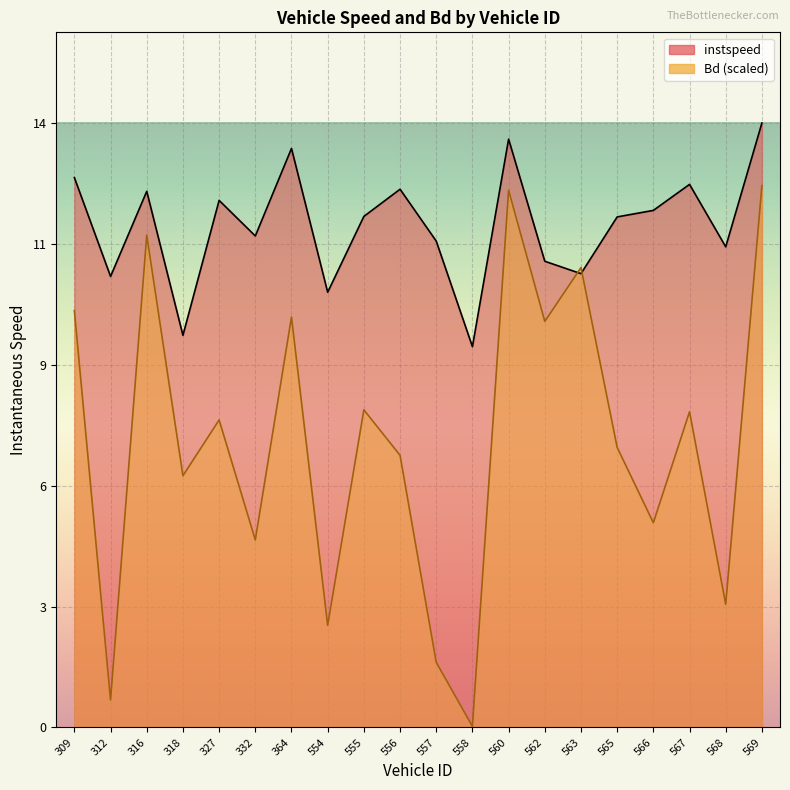

At which category does Bd reach its first local peak?

316.0